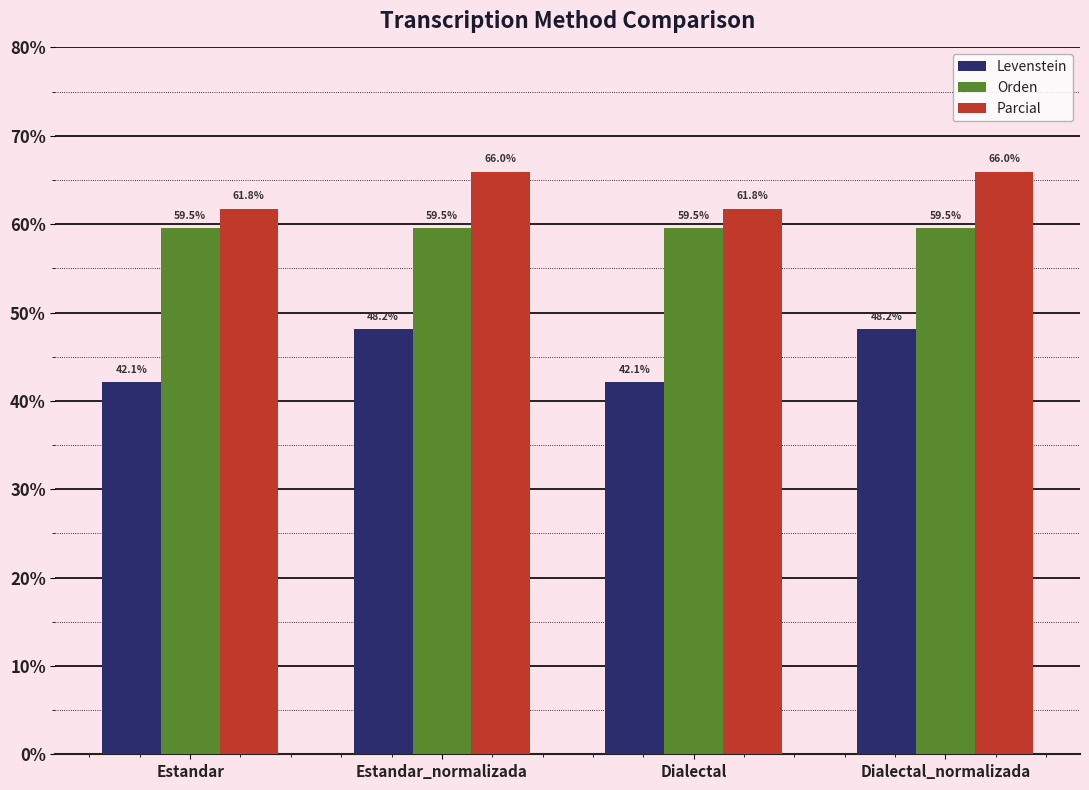

What is the difference between the highest and lowest values at Dialectal_normalizada?

17.8